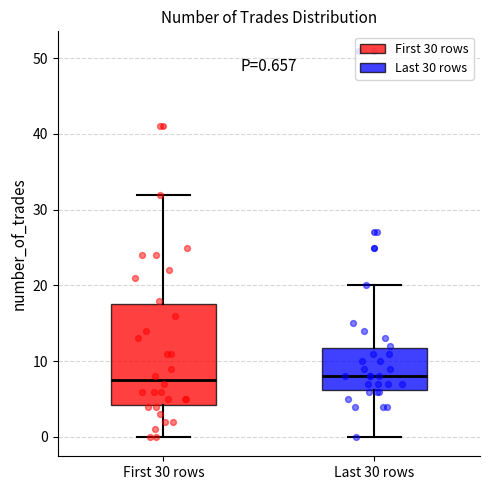

Comparing the boxes themselves (not the whiskers), which one is the tallest?

First 30 rows